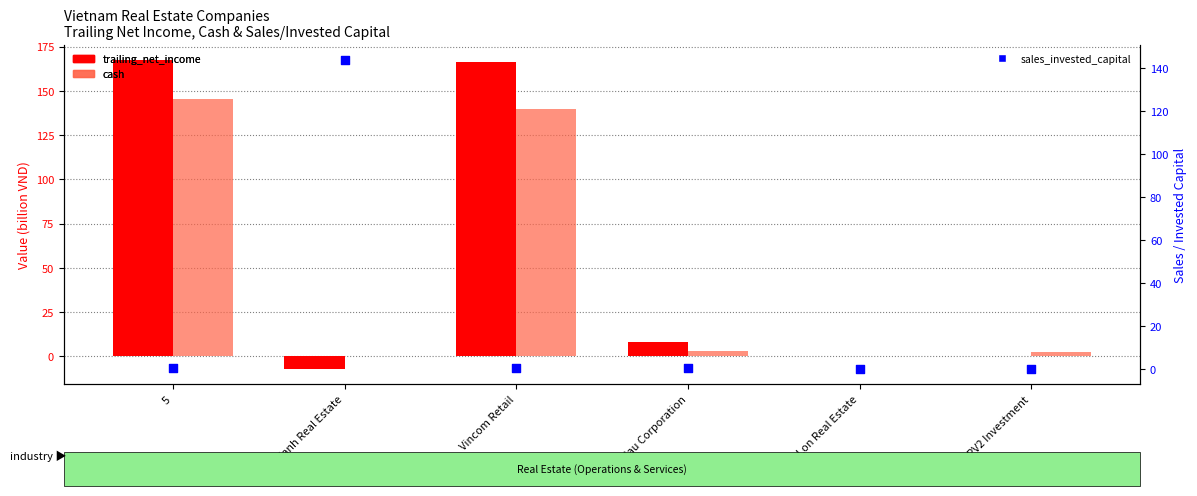

Which series has the largest total across all categories?

trailing_net_income